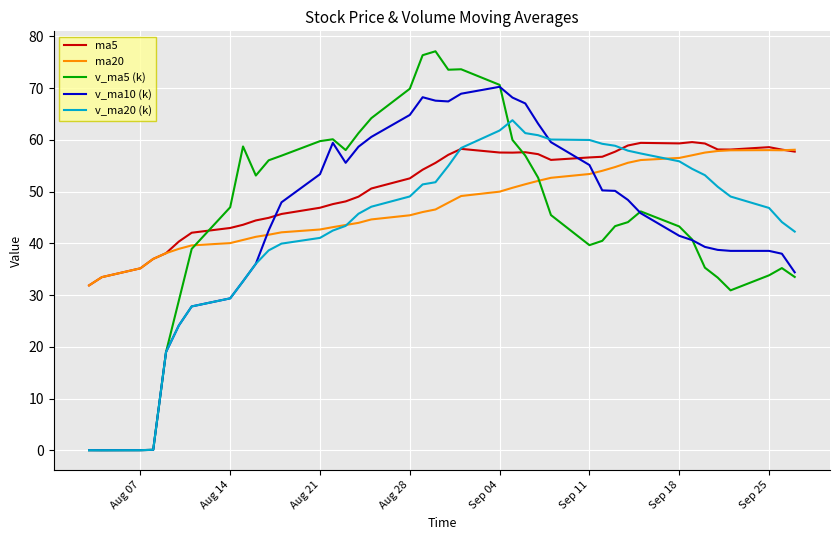

What is the maximum value for v_ma10 (k)?

70.2